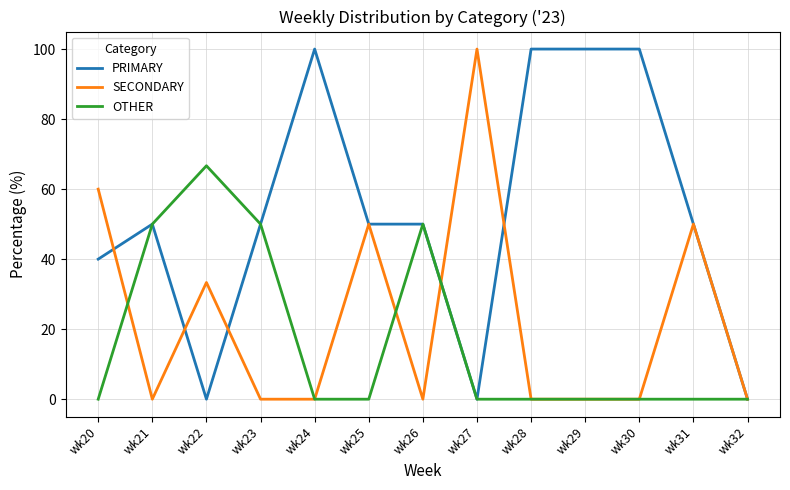

What are all the series names shown in the legend?

PRIMARY, SECONDARY, OTHER